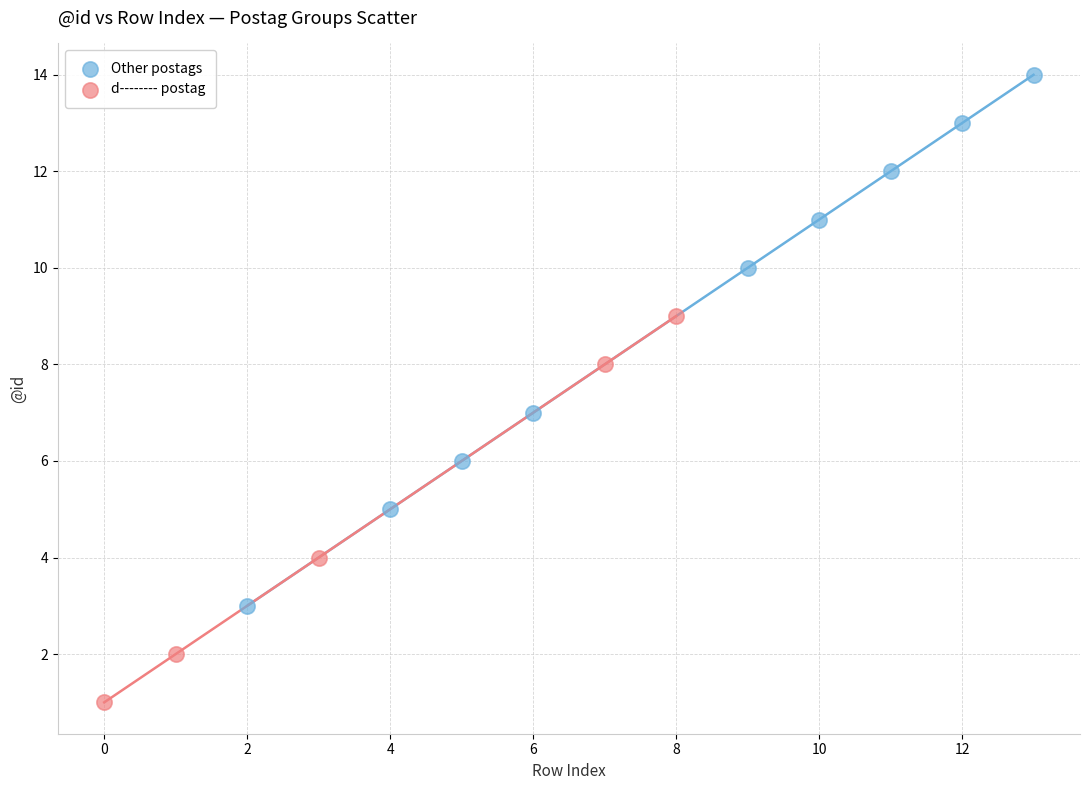

Which series has the widest spread of Y values?

Other postags